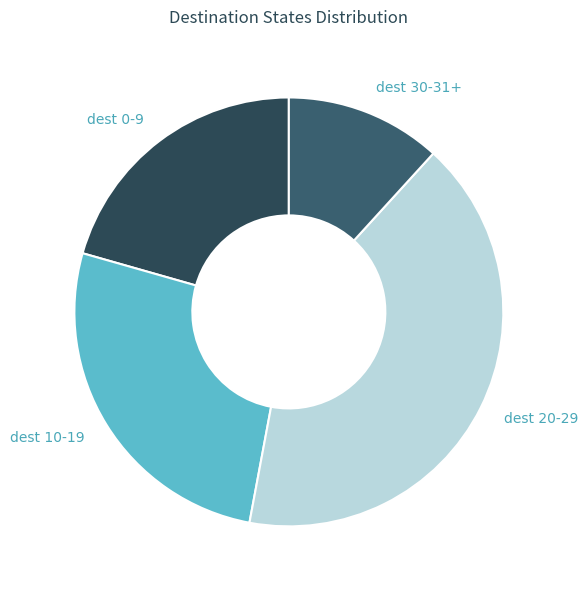

Between dest 10-19 and dest 20-29, which is larger?

dest 20-29